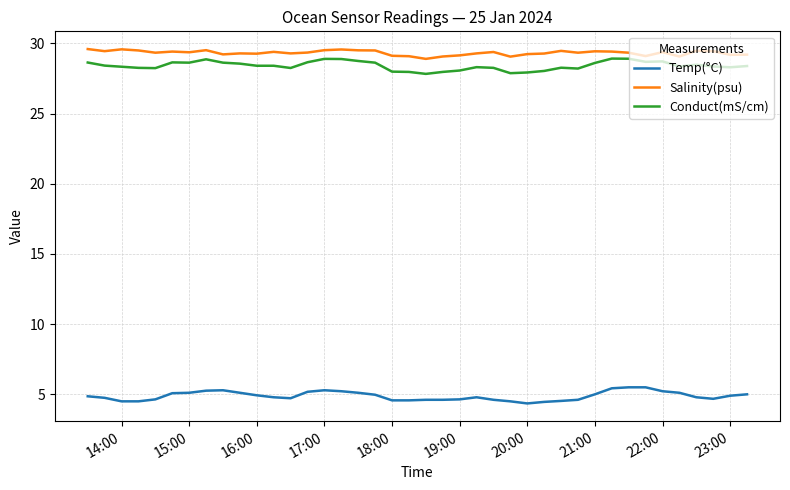

True or false: Temp(°C) has more than 1 interior local peaks.

True